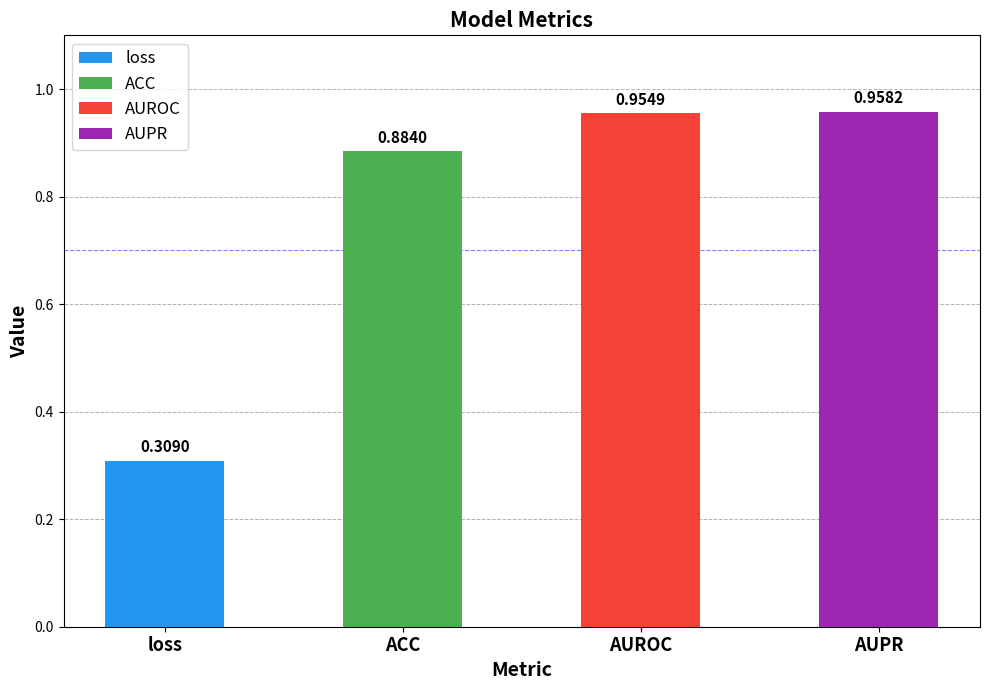

Between loss and ACC, which is larger?

ACC